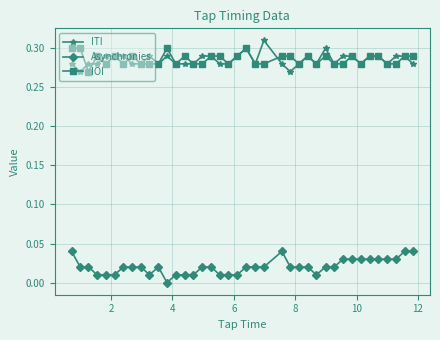

True or false: ITI has more than 2 interior local peaks.

True